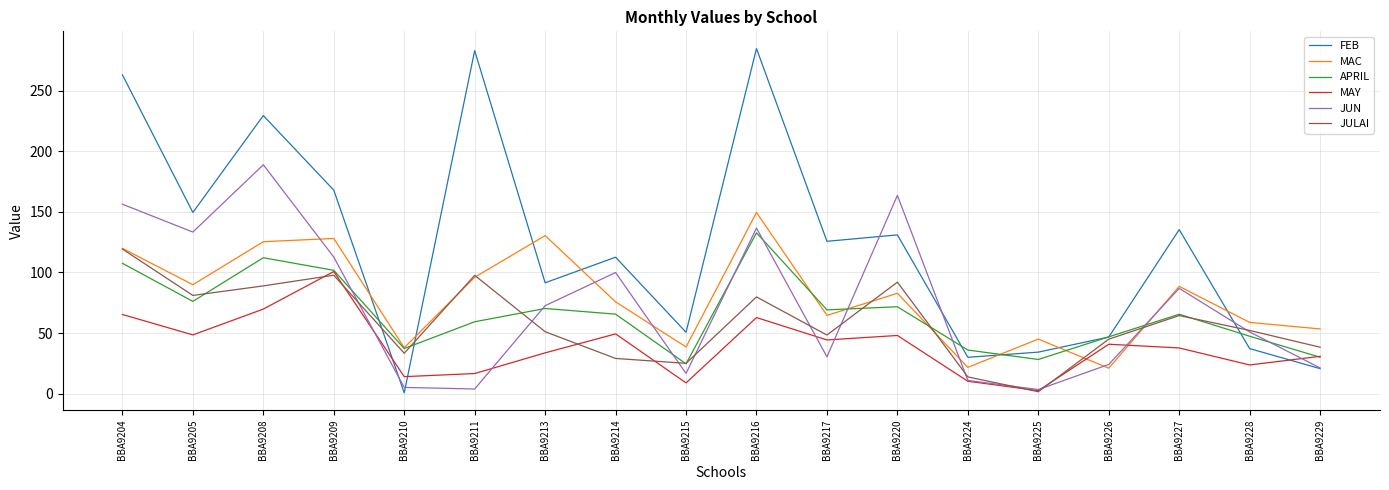

After their last crossing, which series has the higher values: APRIL or MAY?

MAY